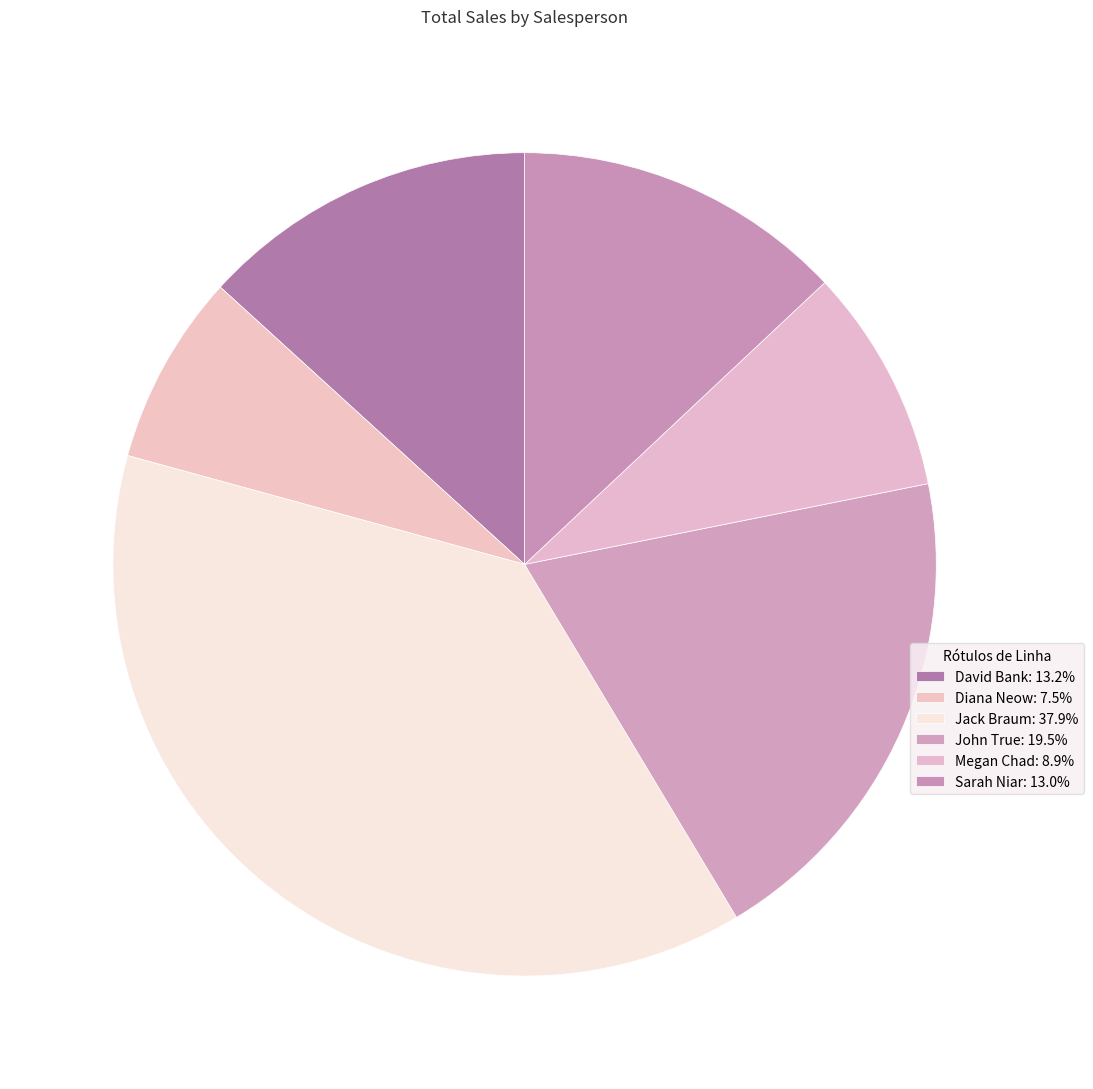

True or false: John True accounts for 9% of the total.

False